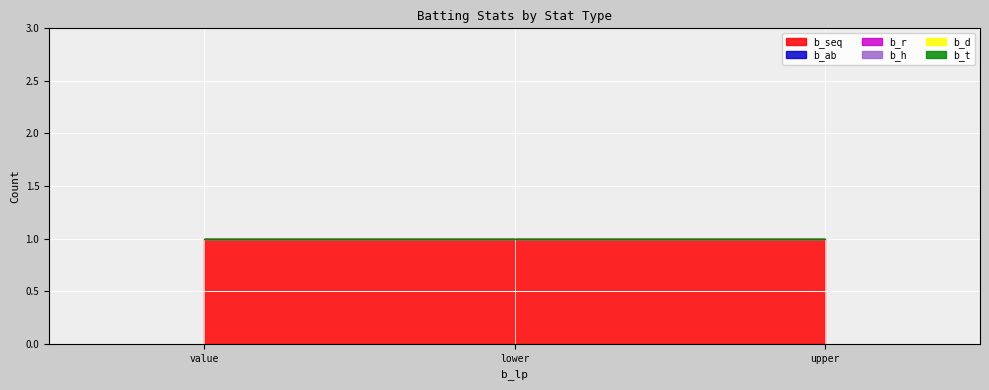

What are all the series names shown in the legend?

b_seq, b_ab, b_r, b_h, b_d, b_t